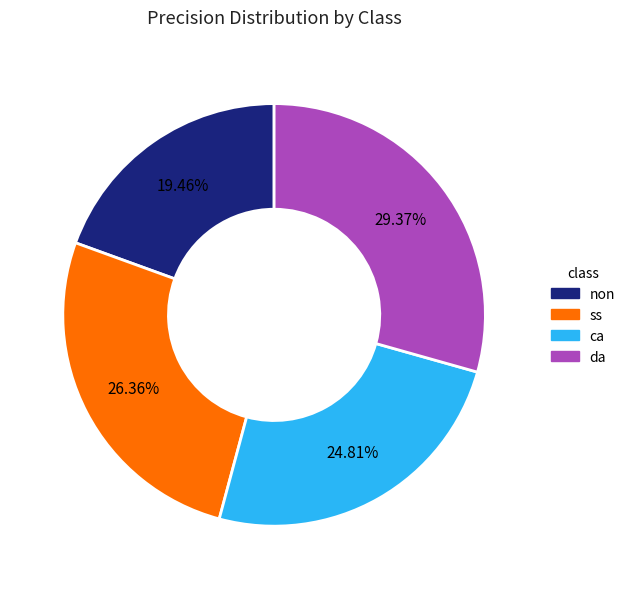

To the nearest percent, what is the difference between the ss and ca slice percentages?

2%